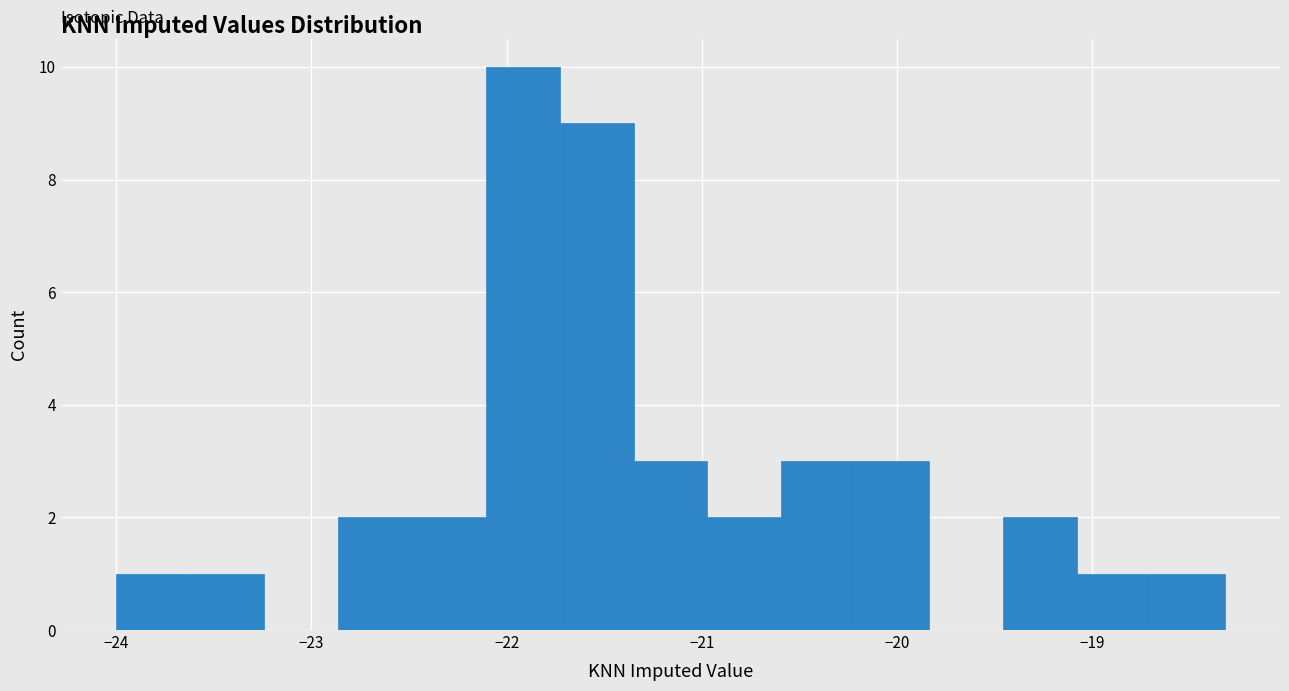

Around what value on the x-axis is the tallest bar? Give the approximate position of its centre, as read against the axis.

-21.9